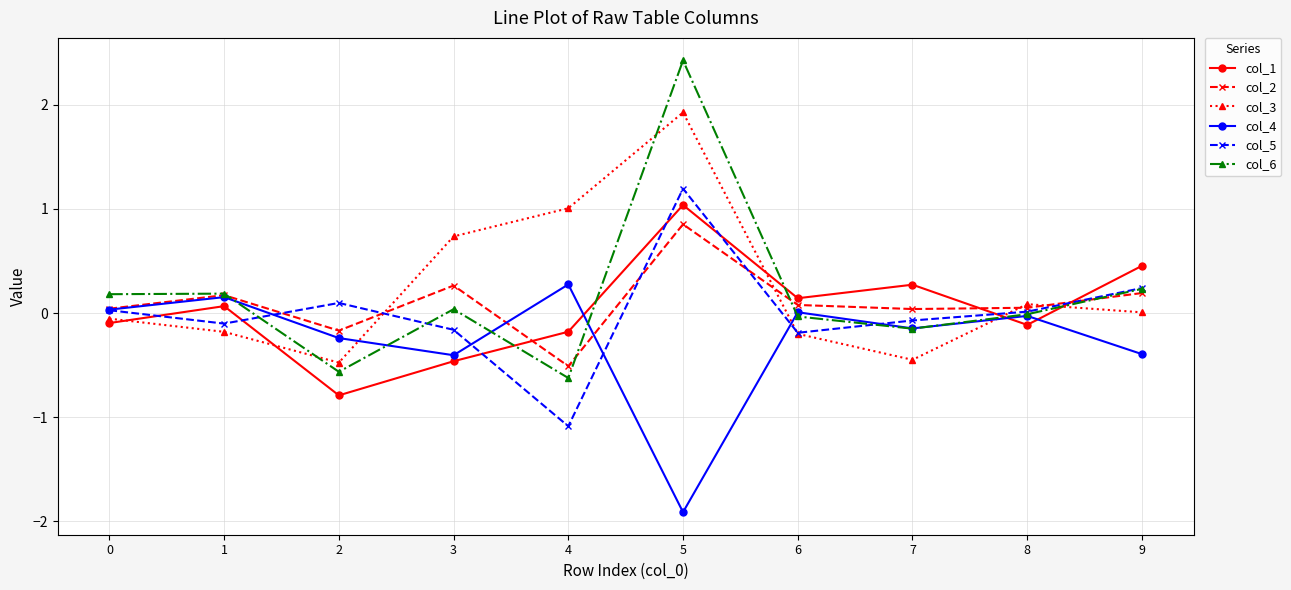

At which category does col_3 reach its first local valley?

2